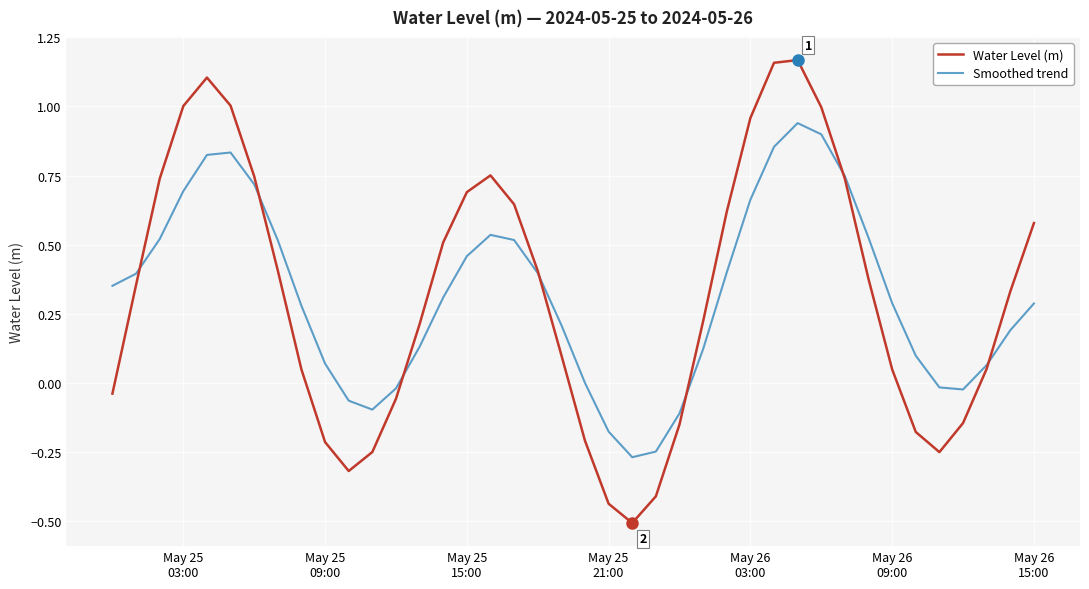

Rank the series by their maximum value, from highest to lowest.

Water Level (m), Smoothed trend